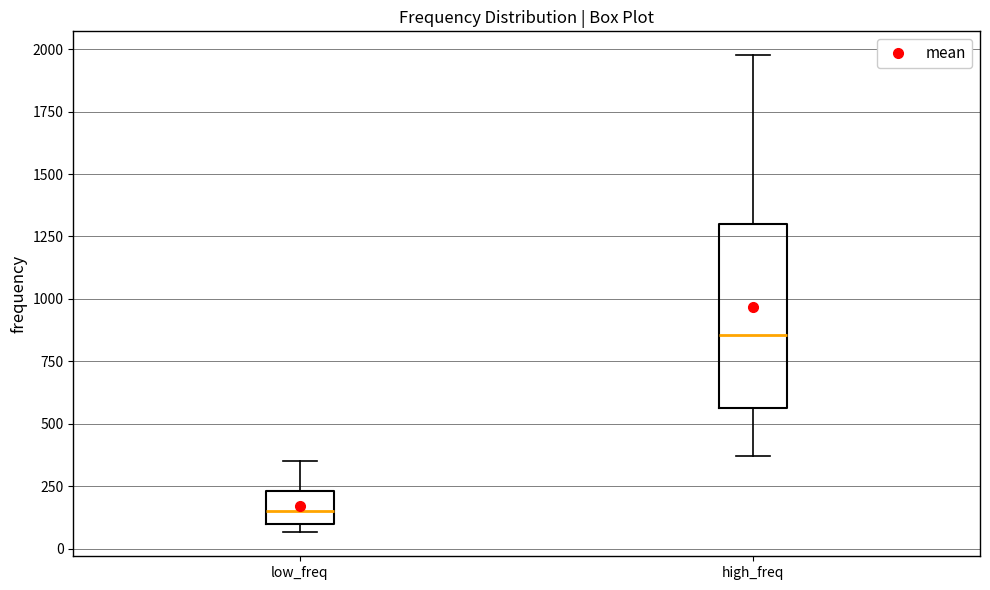

Which box's median line is the highest?

high_freq